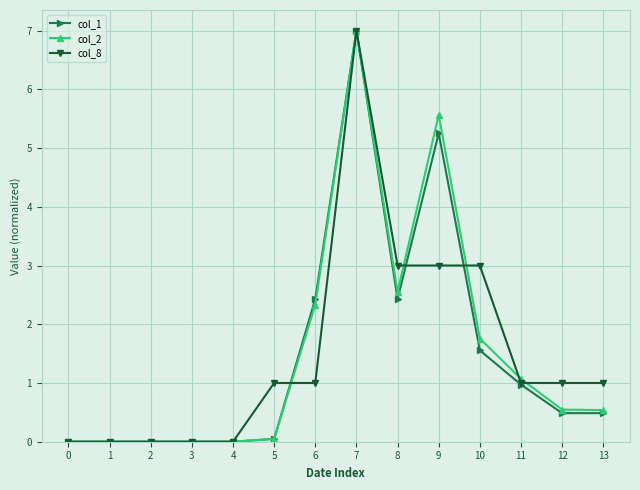

Which series ends up on top after the final intersection of col_8 and col_1?

col_8